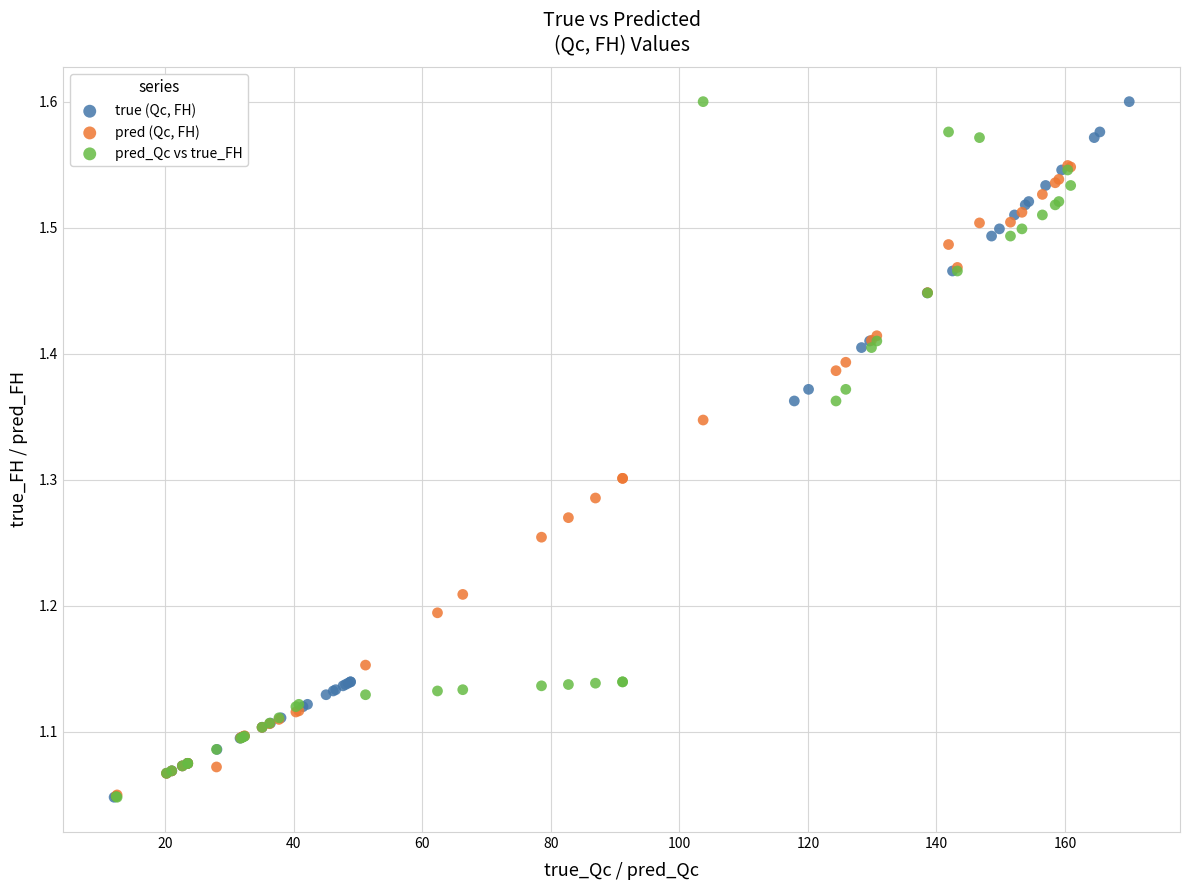

What are all the series names shown in the legend?

true (Qc, FH), pred (Qc, FH), pred_Qc vs true_FH